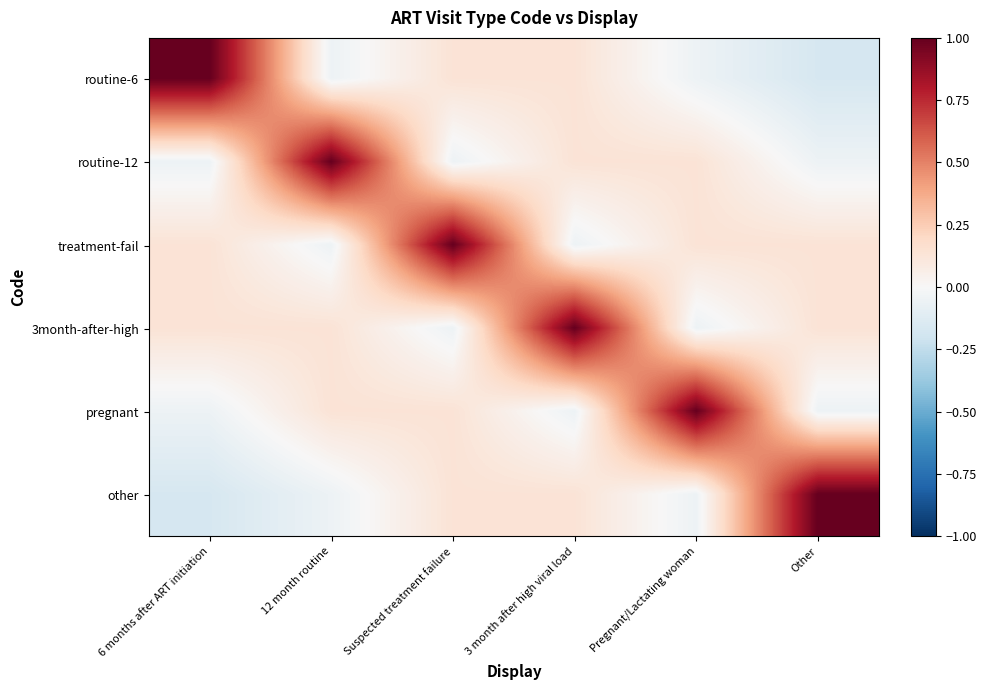

Count the number of data series in this chart.

6